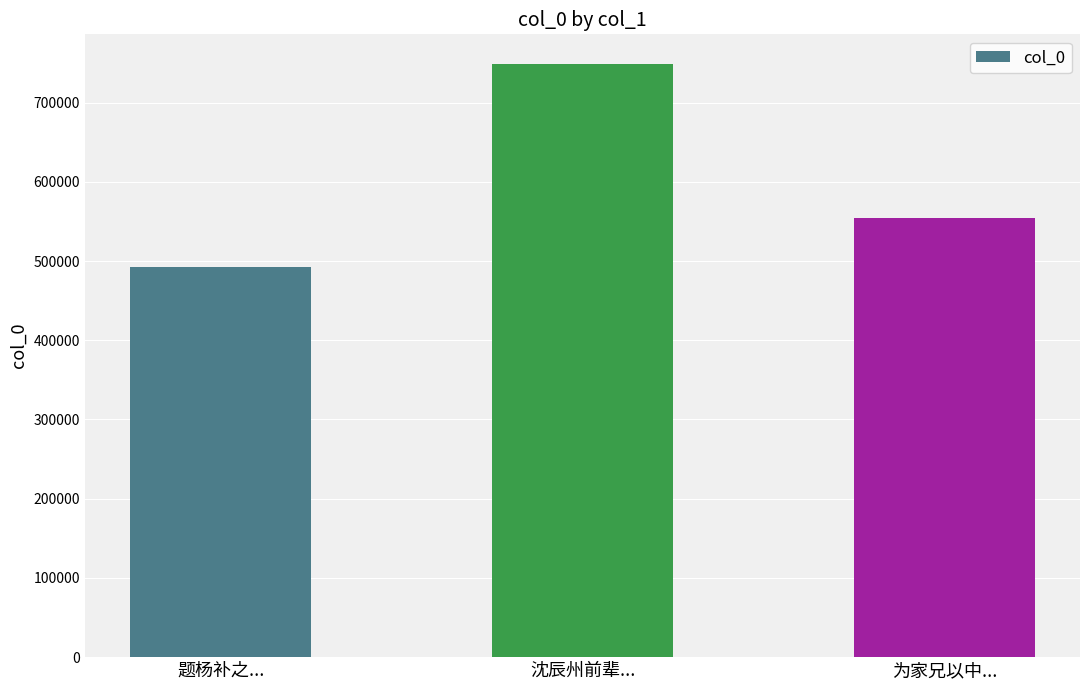

How many data points are less than 554071?

1